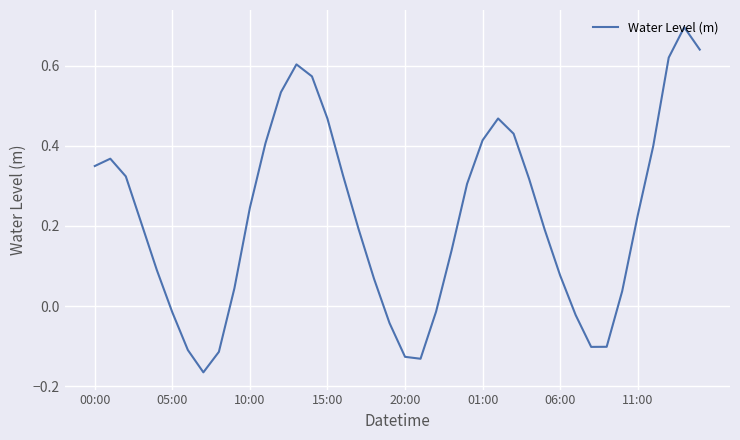

Does the chart display data point markers on the line(s)?

No